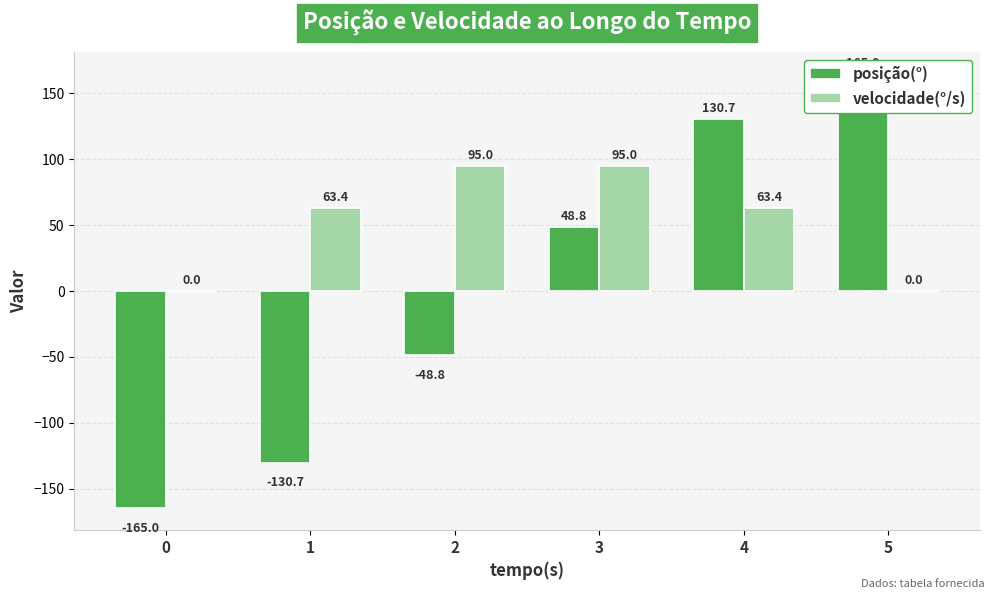

What is the value of the velocidade(°/s) bar at the 3rd from the left?

95.0